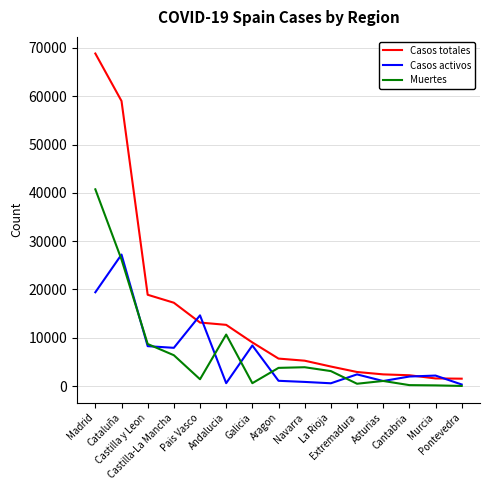

At how many categories does at least one series exceed 51519?

2